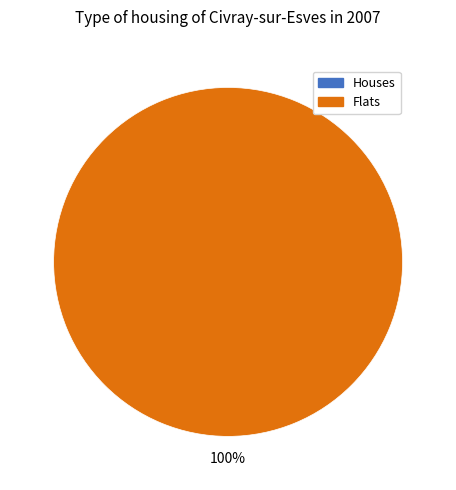

How many slices are in this pie chart?

2